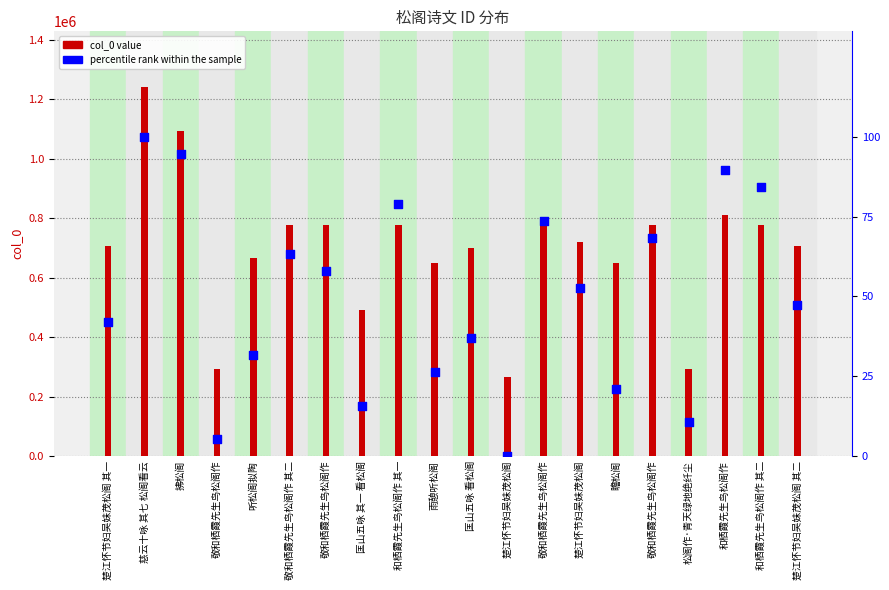

Is the value of percentile rank within the sample at 敬和栖霞先生鸟松阁作 greater than the value of col_0 value at 和栖霞先生鸟松阁作?

No